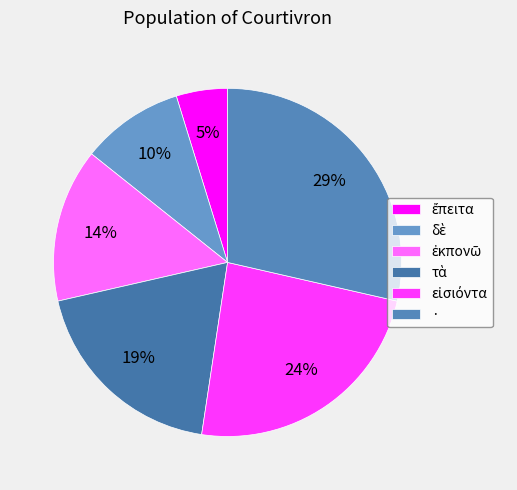

To the nearest percent, what is the combined percentage of · and ἐκπονῶ?

43%